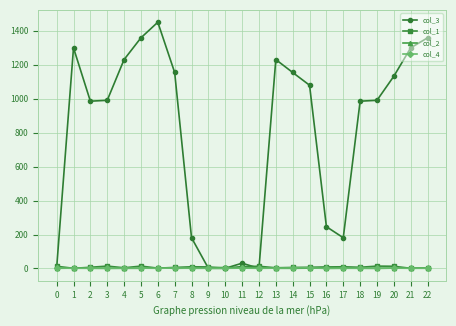

The value of col_3 at 17 is 181. True or false?

True